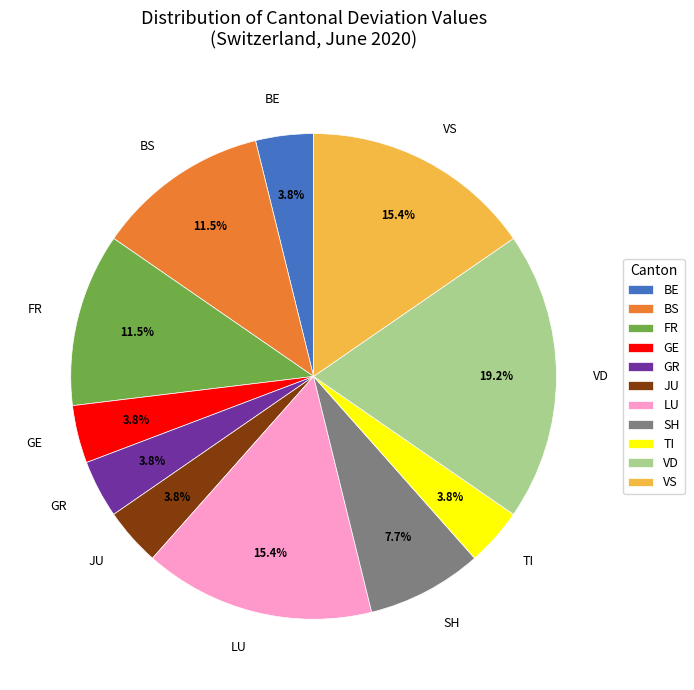

How much of the chart is everything except FR?

88.5%